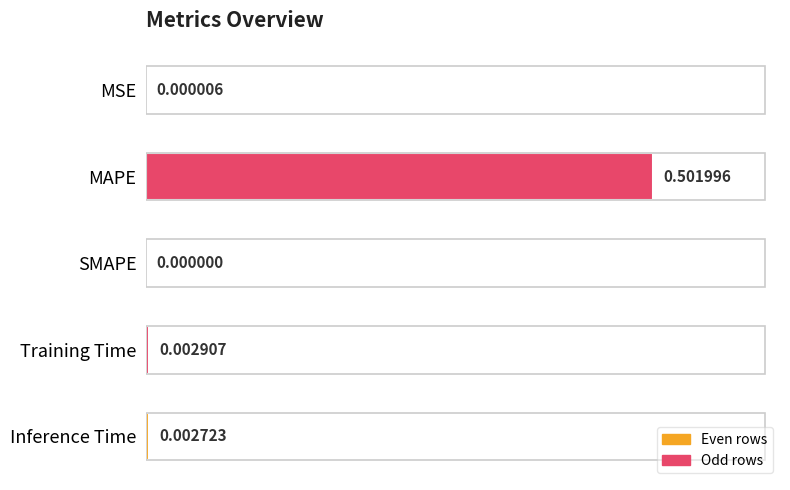

Where is the data nearest to the value 0?

SMAPE